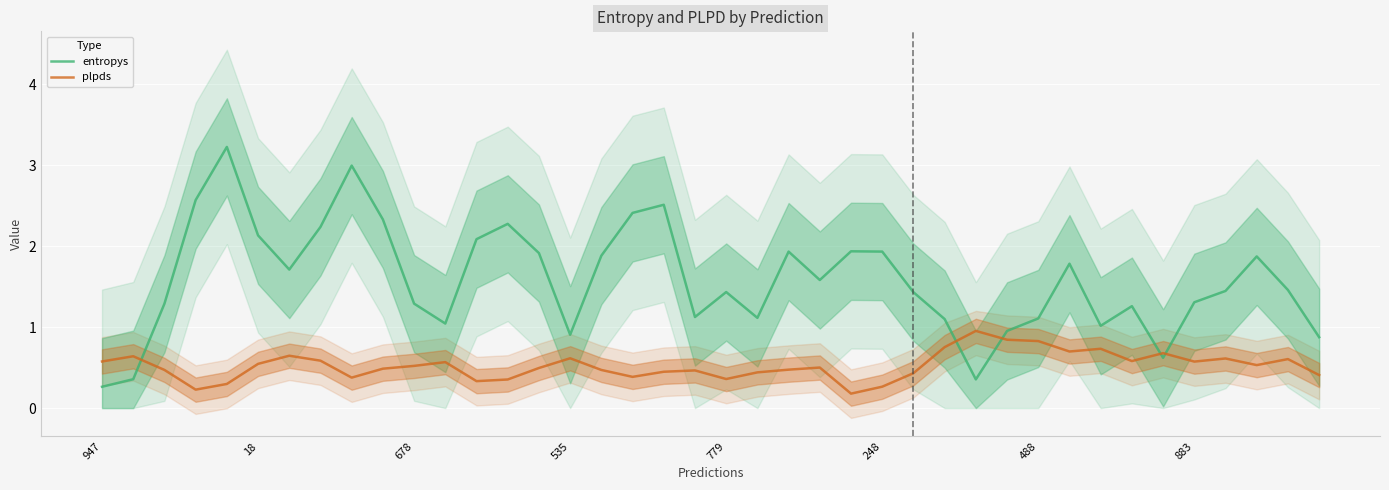

Which series ends up on top after the final intersection of entropys and plpds?

entropys